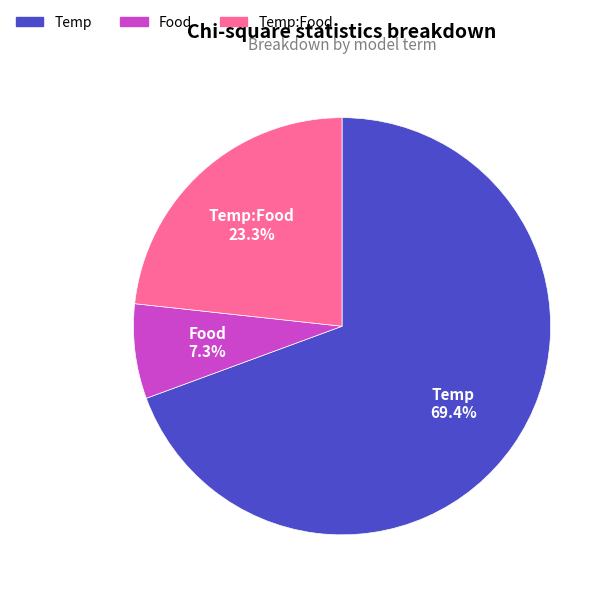

Rank the categories by value from lowest to highest.

Food, Temp:Food, Temp